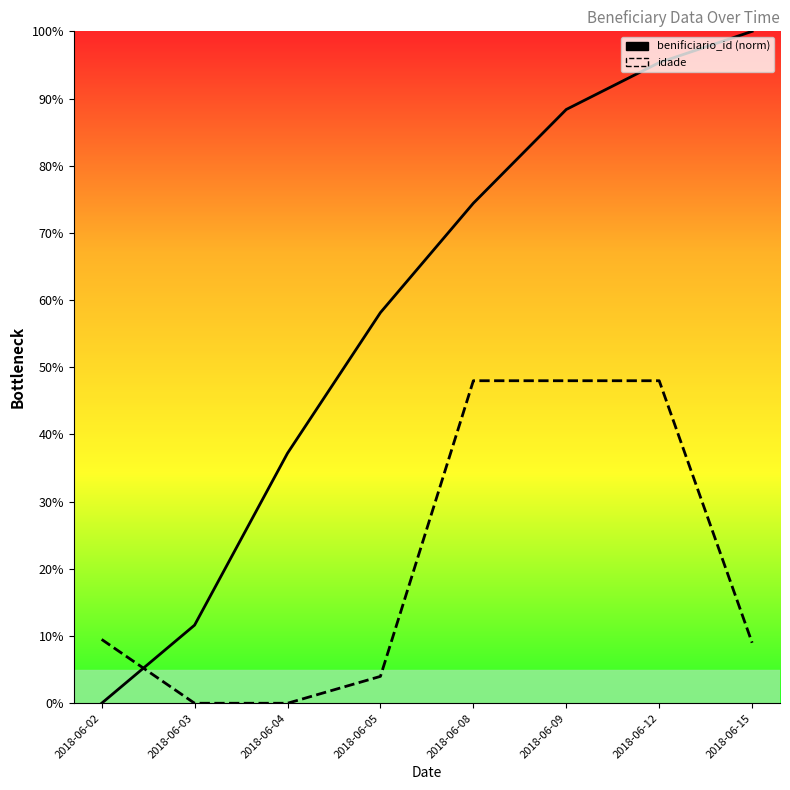

What is the difference between the second highest and minimum values in the benificiario_id (norm) series?

95.3